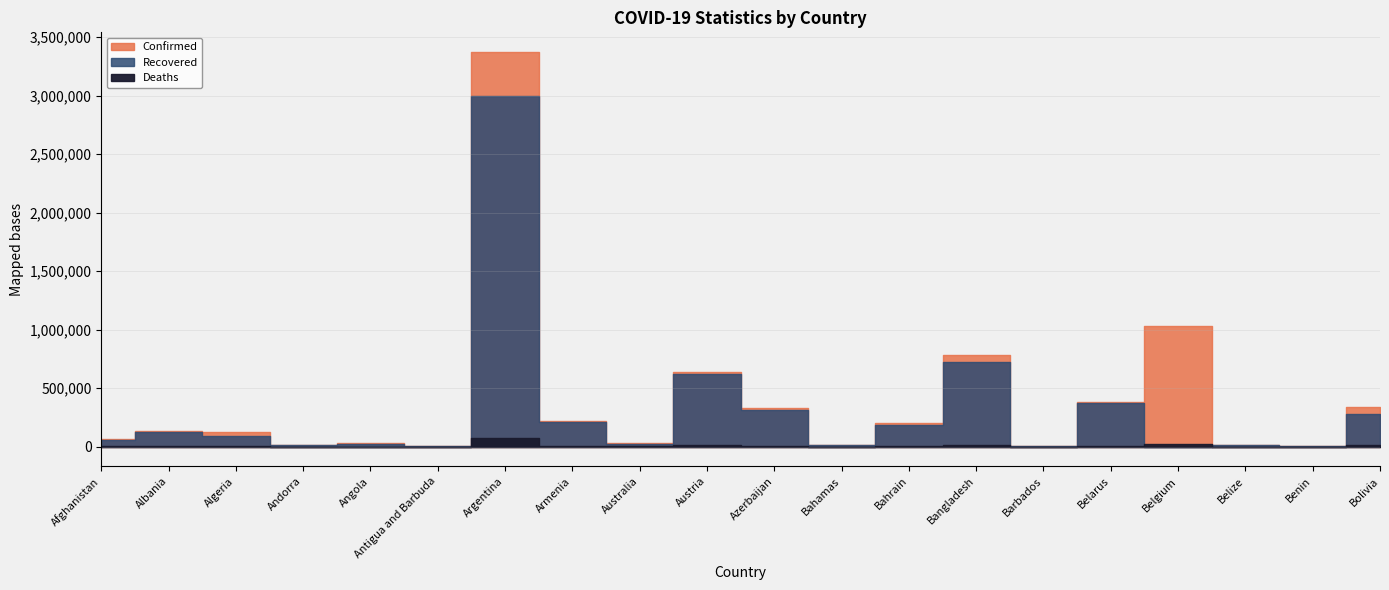

List the series in order of their overall mean, lowest first.

Deaths, Recovered, Confirmed